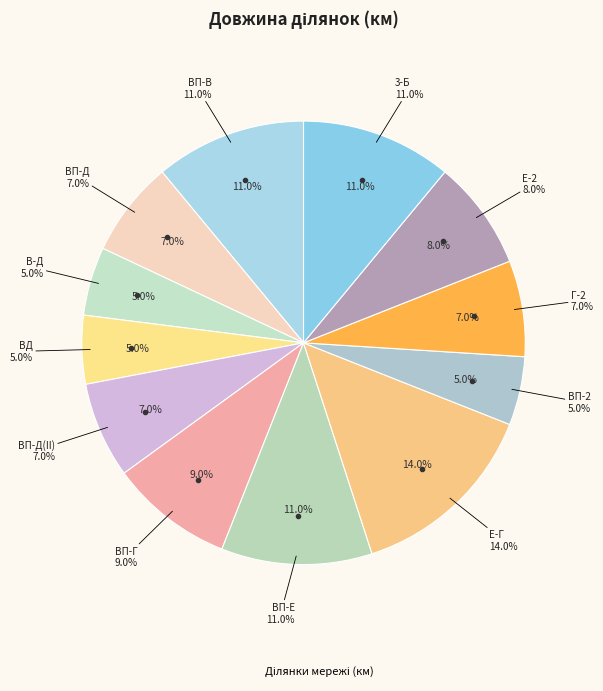

Which slice is the smallest?

В-Д